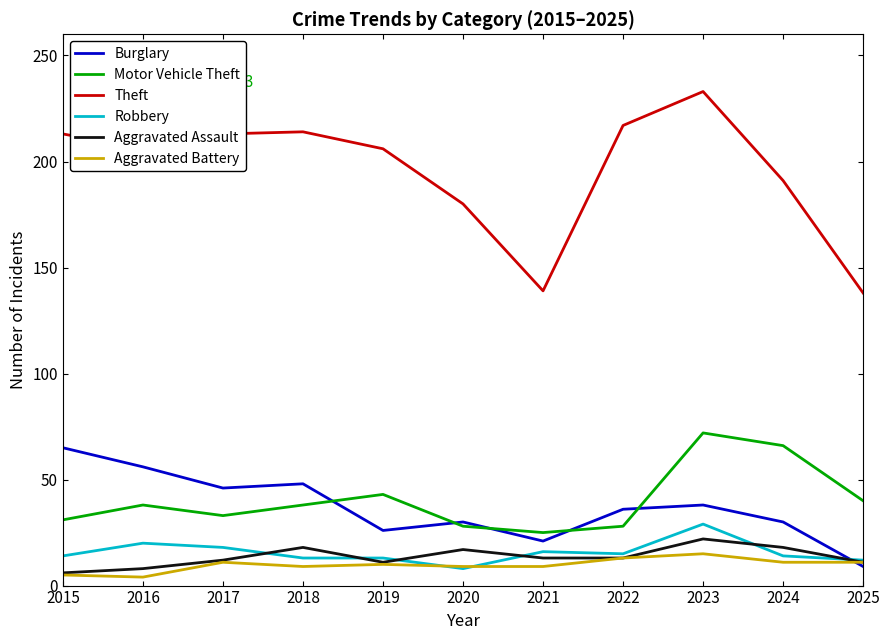

What are all the series names shown in the legend?

Burglary, Motor Vehicle Theft, Theft, Robbery, Aggravated Assault, Aggravated Battery